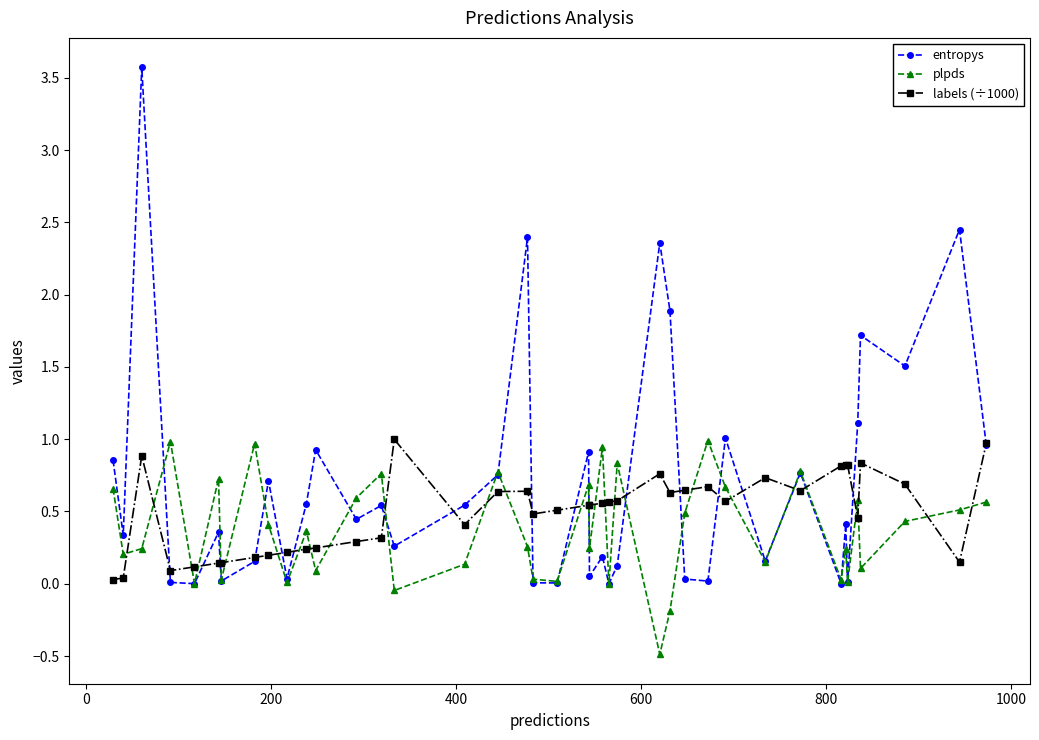

Count the number of categories in the chart.

40